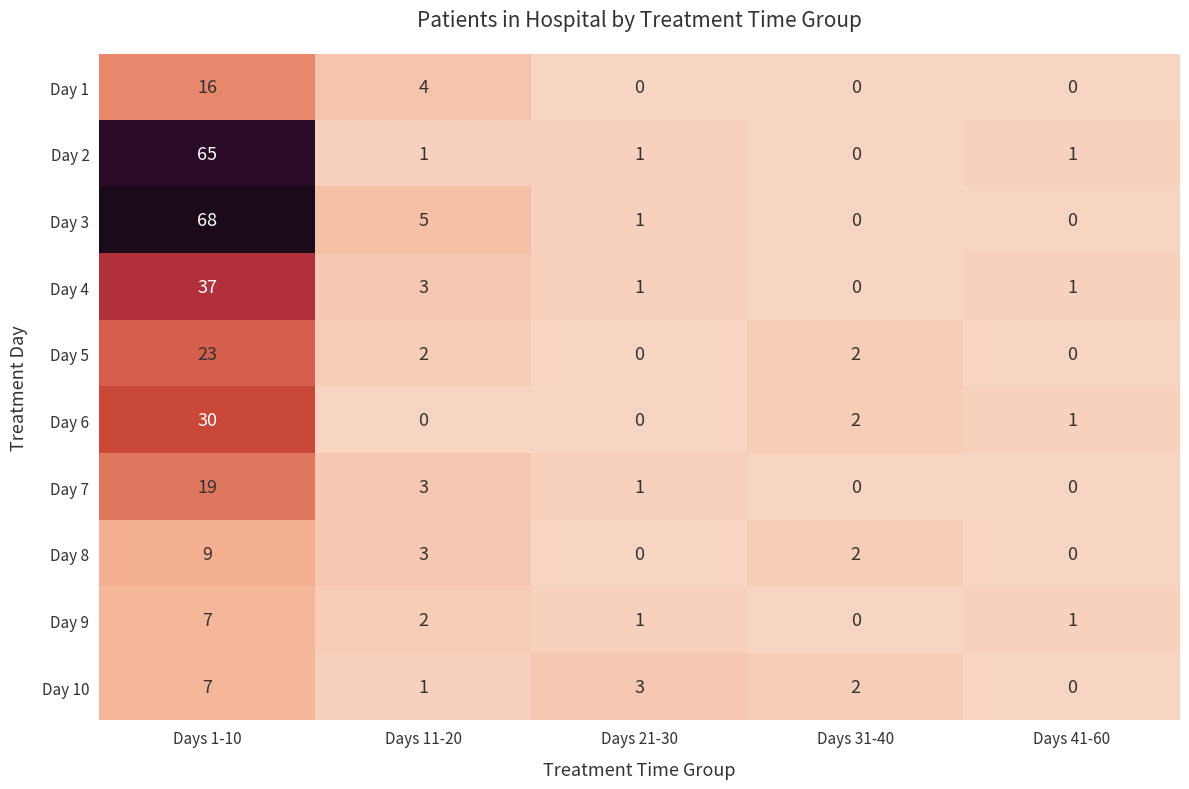

List the labels in order of Day 10 value, smallest first.

Days 41-60, Days 11-20, Days 31-40, Days 21-30, Days 1-10